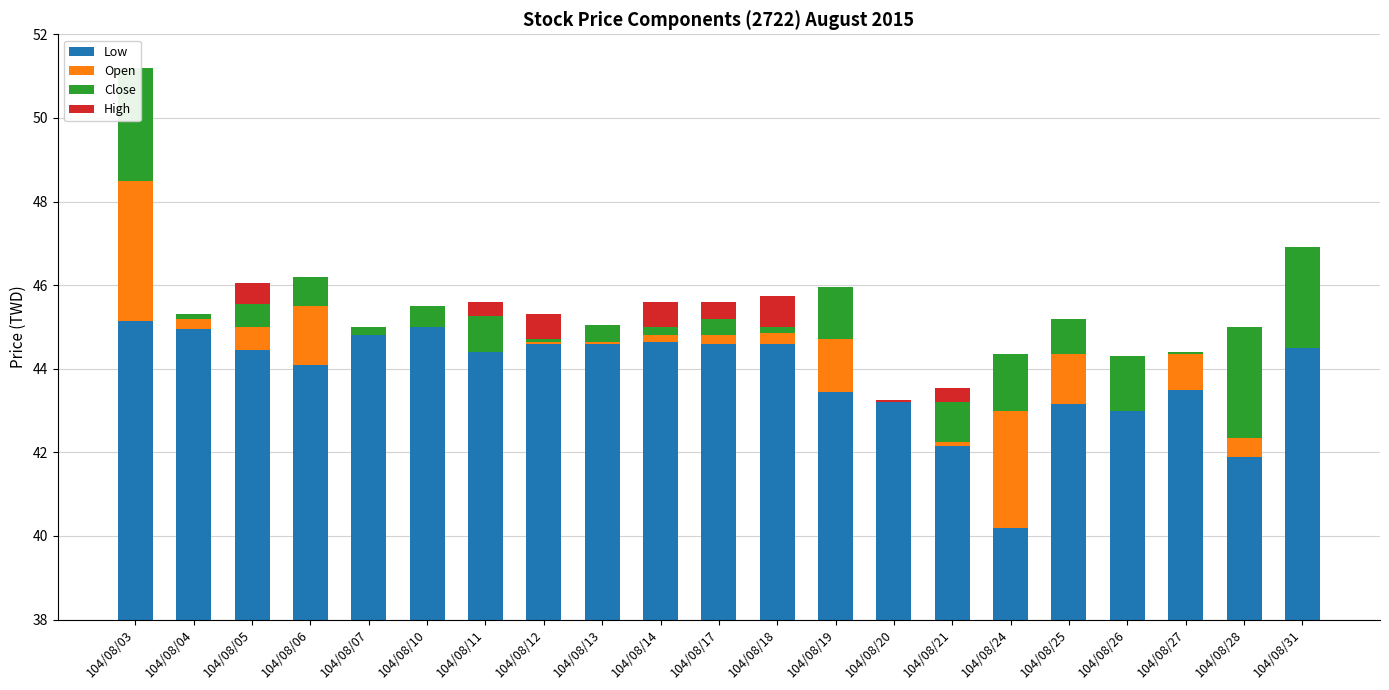

What are all the series names shown in the legend?

Low, Open, Close, High